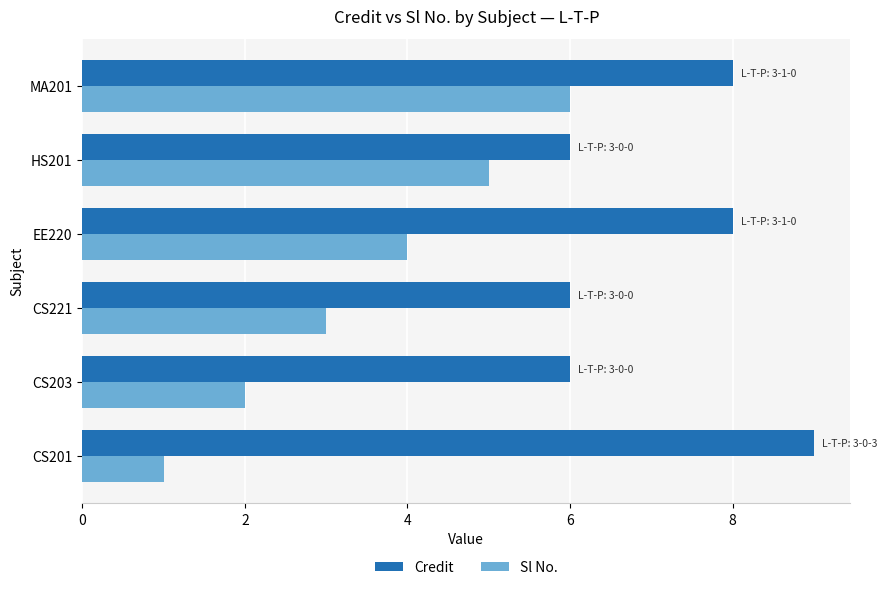

How many Credit values are between 6 and 8?

5